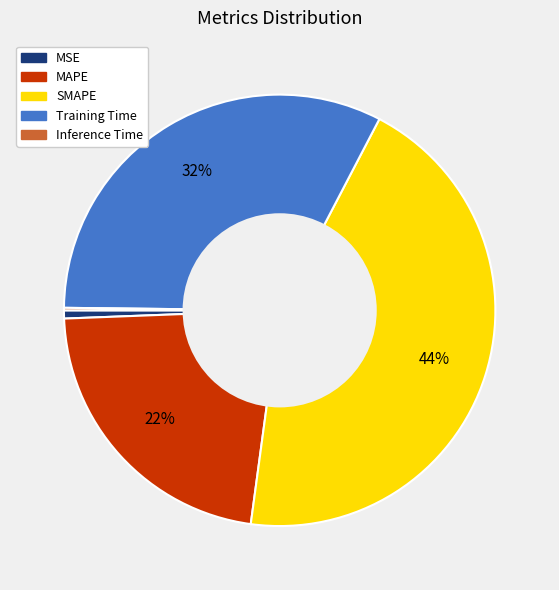

Which category has the biggest portion of the pie?

SMAPE